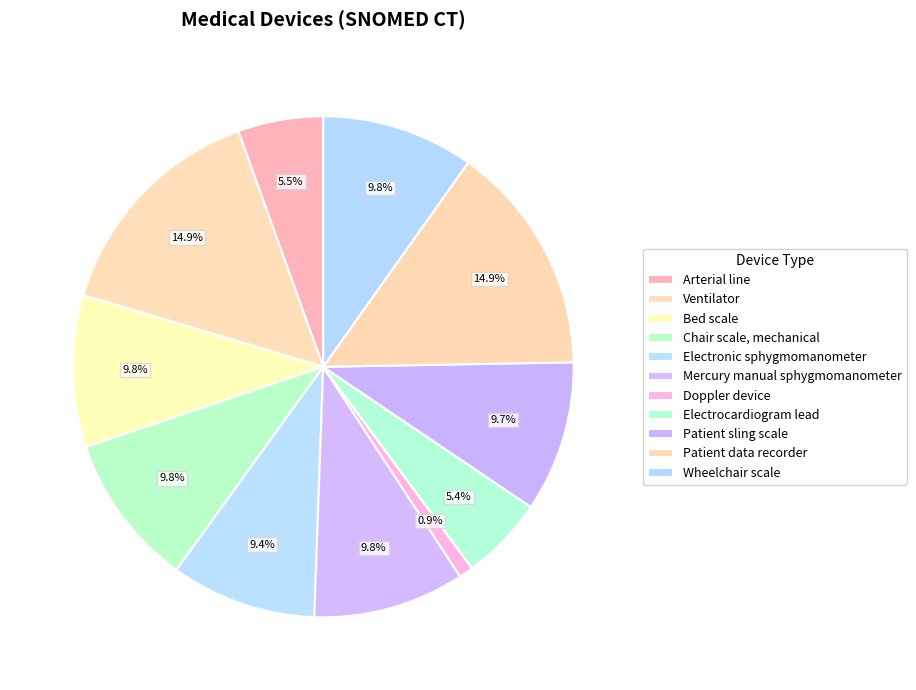

Rank the categories by value from lowest to highest.

Doppler device, Electrocardiogram lead, Arterial line, Electronic sphygmomanometer, Patient sling scale, Mercury manual sphygmomanometer, Bed scale, Wheelchair scale, Chair scale, mechanical, Ventilator, Patient data recorder